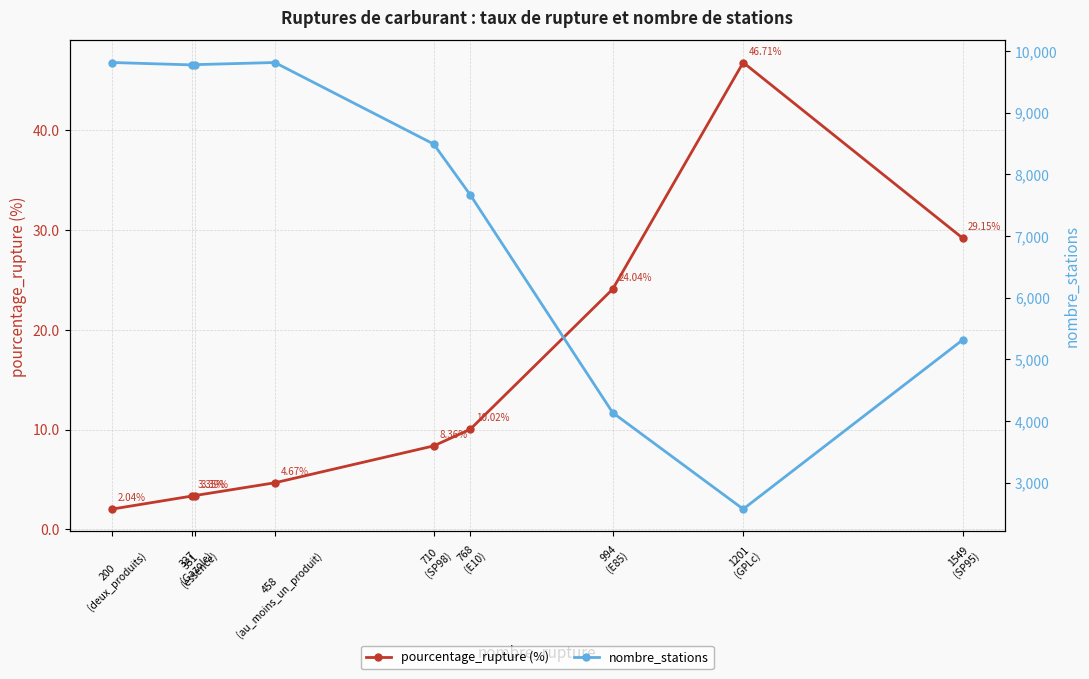

Is it true that pourcentage_rupture (%) equals 2.8 at 458
(au_moins_un_produit)?

False